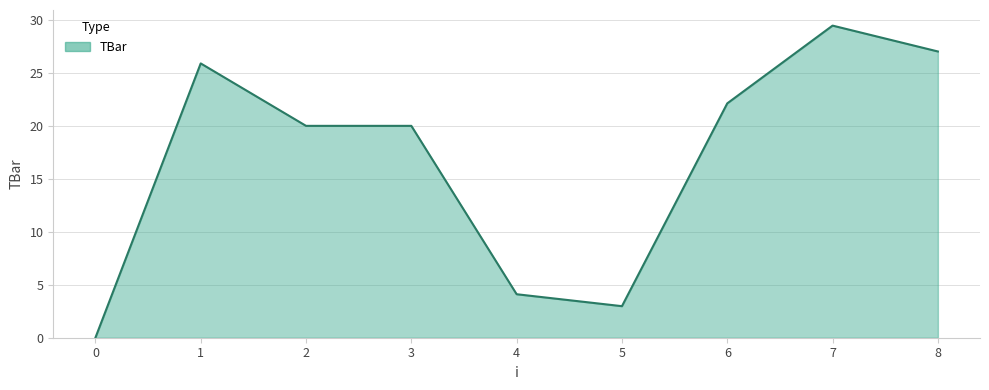

Reading left to right, extract all data points from this chart.

0=0.0	1=25.9	2=20.0	3=20.0	4=4.1	5=3.0	6=22.1	7=29.5	8=27.0